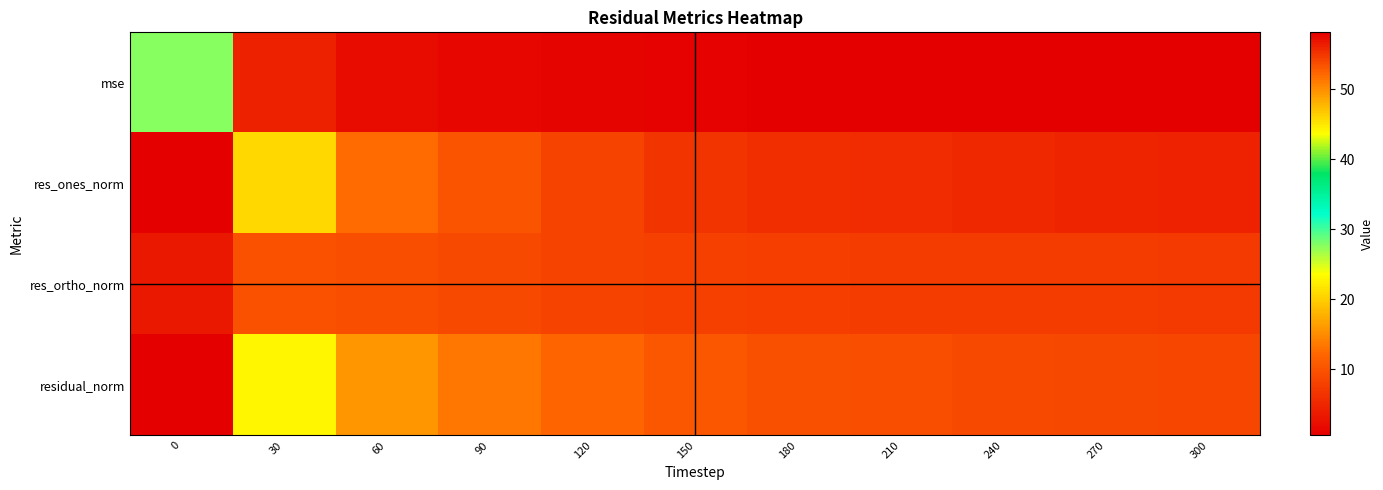

Reading left to right, transcribe all the data shown in this chart.

mse: 0=27.7	30=4.3	60=2.1	90=1.5	120=1.1	150=0.9	180=0.8	210=0.7	240=0.7	270=0.6	300=0.6
res_ones_norm: 0=58.0	30=20.7	60=12.6	90=10.0	120=8.3	150=6.5	180=5.9	210=5.6	240=5.2	270=4.7	300=4.5
res_ortho_norm: 0=3.3	30=10.0	60=9.5	90=9.0	120=8.4	150=8.0	180=7.8	210=7.6	240=7.4	270=7.3	300=7.2
residual_norm: 0=58.1	30=23.0	60=15.8	90=13.5	120=11.8	150=10.3	180=9.7	210=9.4	240=9.0	270=8.7	300=8.5